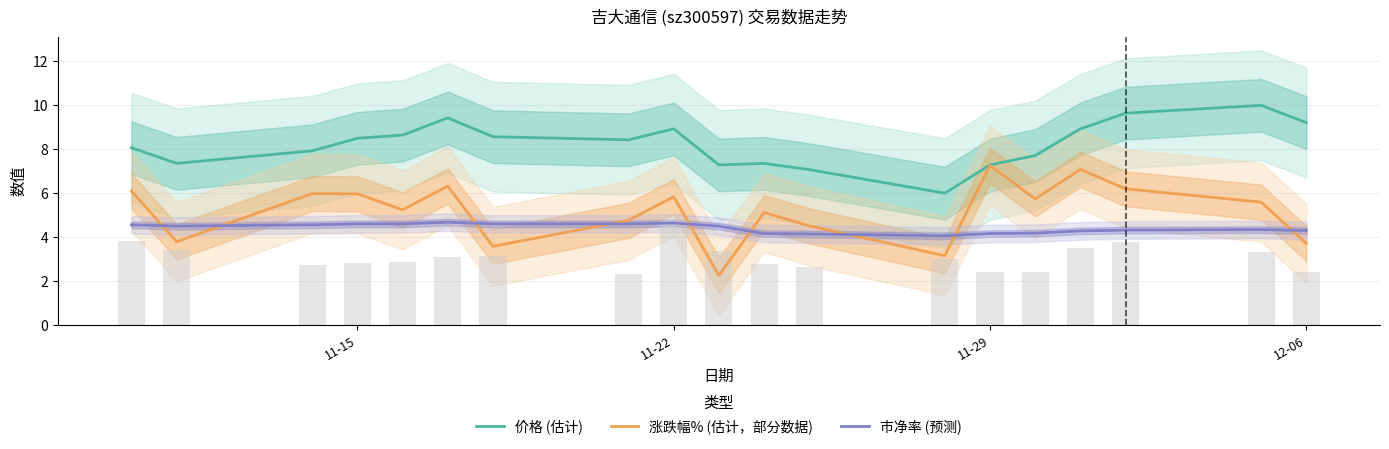

Rank the series by their maximum value, from highest to lowest.

价格 (估计), 涨跌幅% (估计，部分数据), 市净率 (预测)